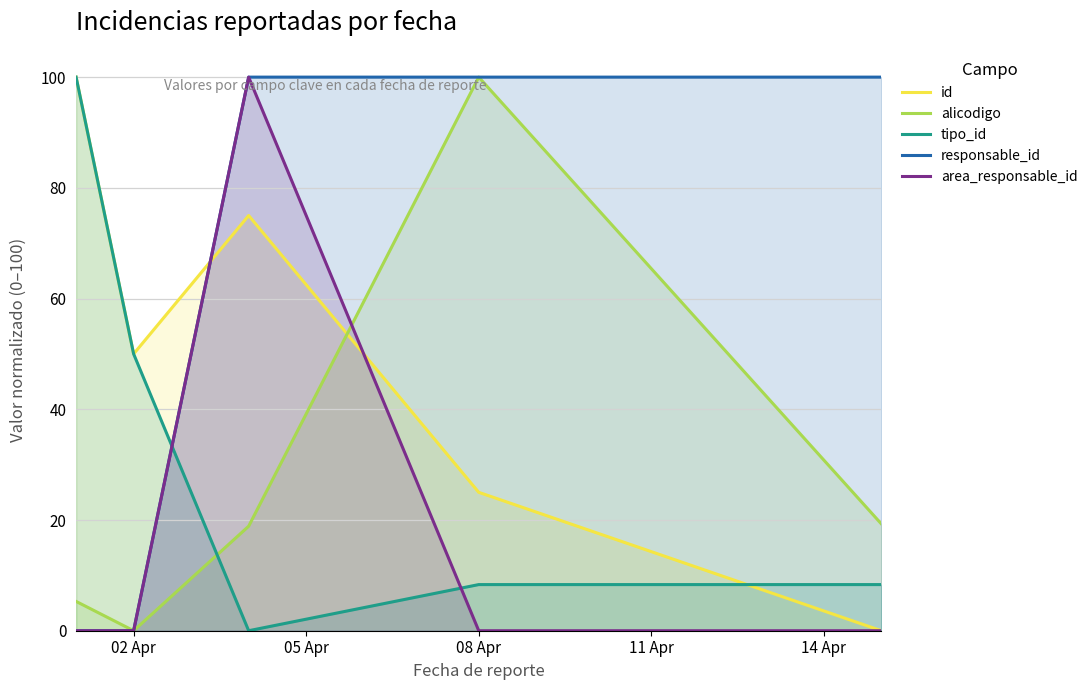

True or false: tipo_id and alicodigo cross at least once.

True